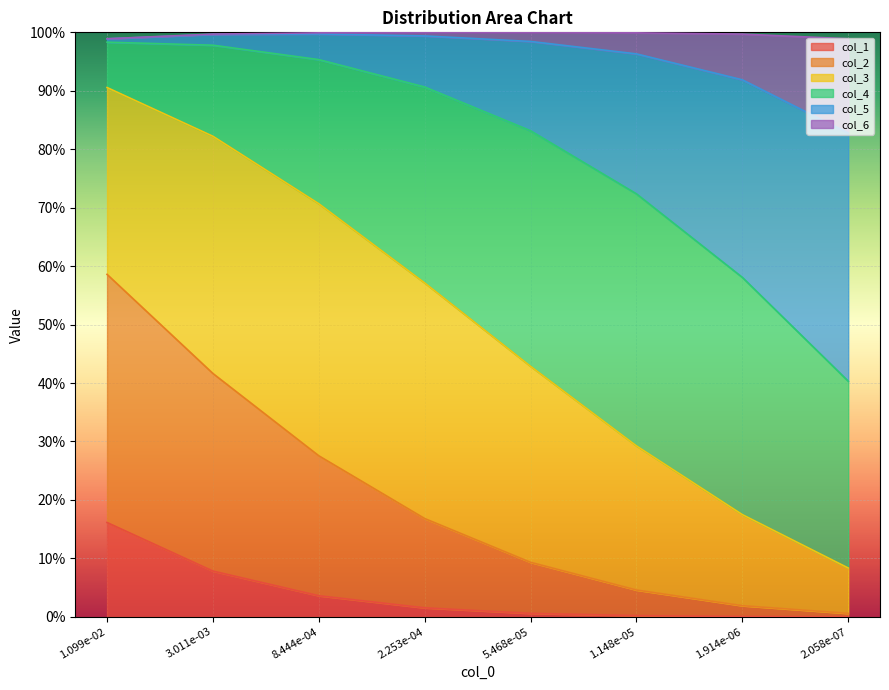

What are all the series names shown in the legend?

col_1, col_2, col_3, col_4, col_5, col_6